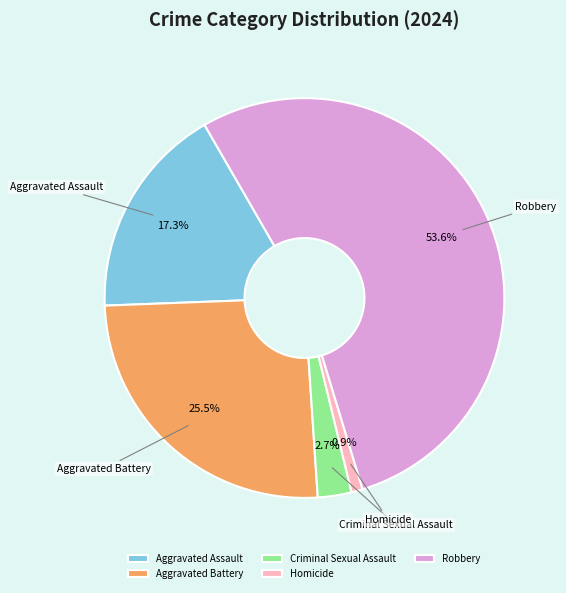

Which slice represents more than half of the pie?

Robbery